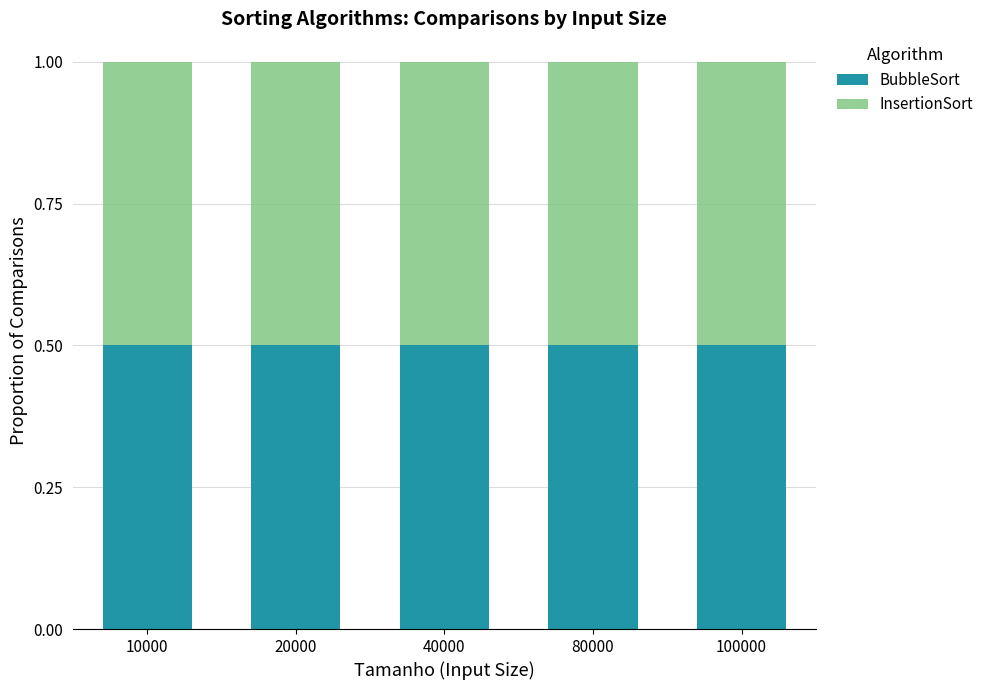

Reading right to left, what are the values for BubbleSort?

0.5	0.5	0.5	0.5	0.5